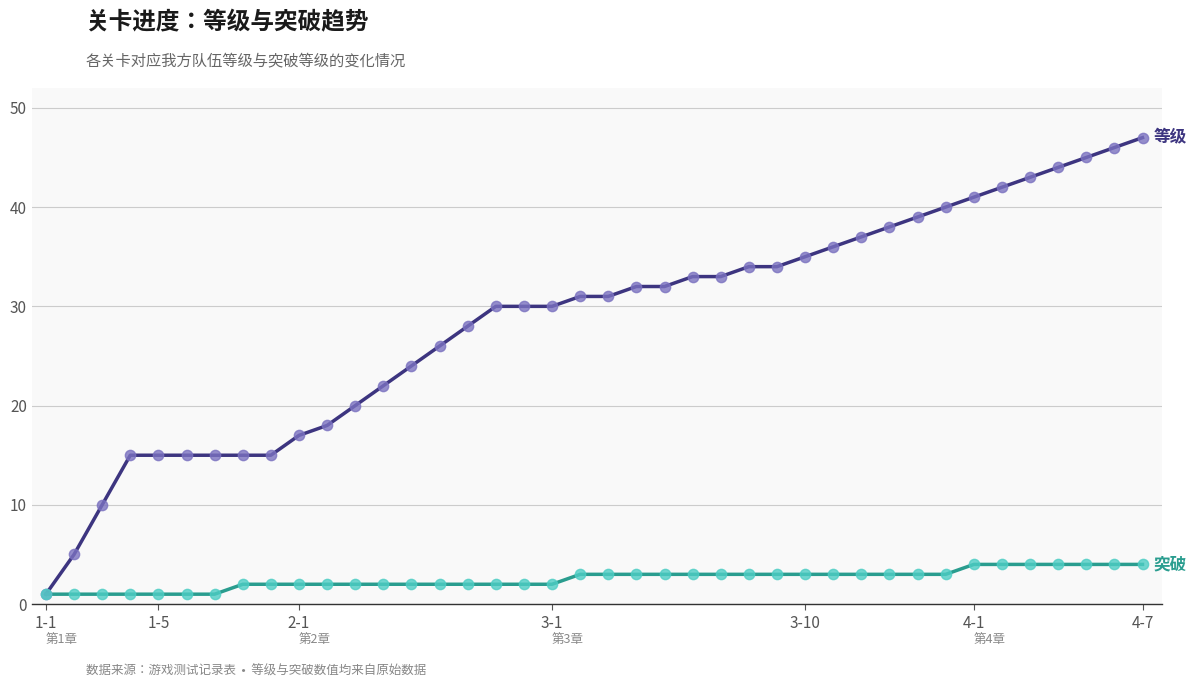

What is the maximum value shown in the chart?

47